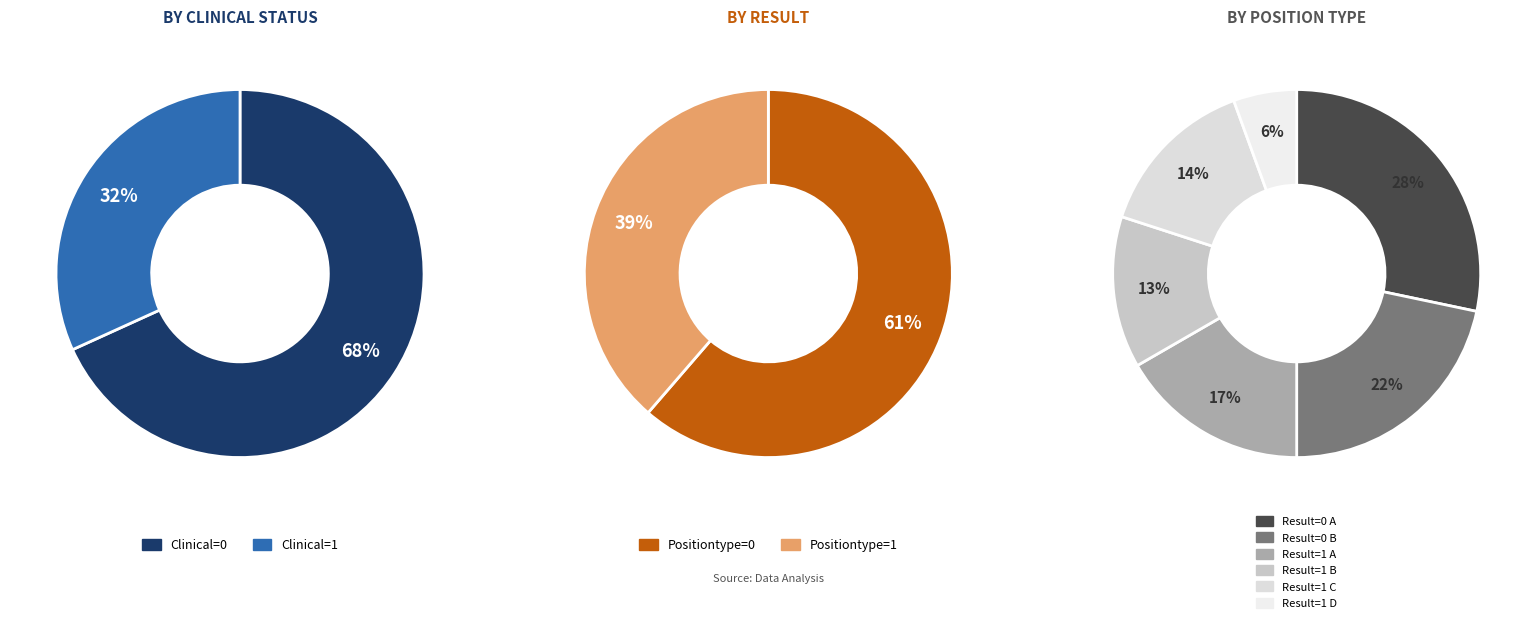

Which category accounts for the majority?

Clinical=0